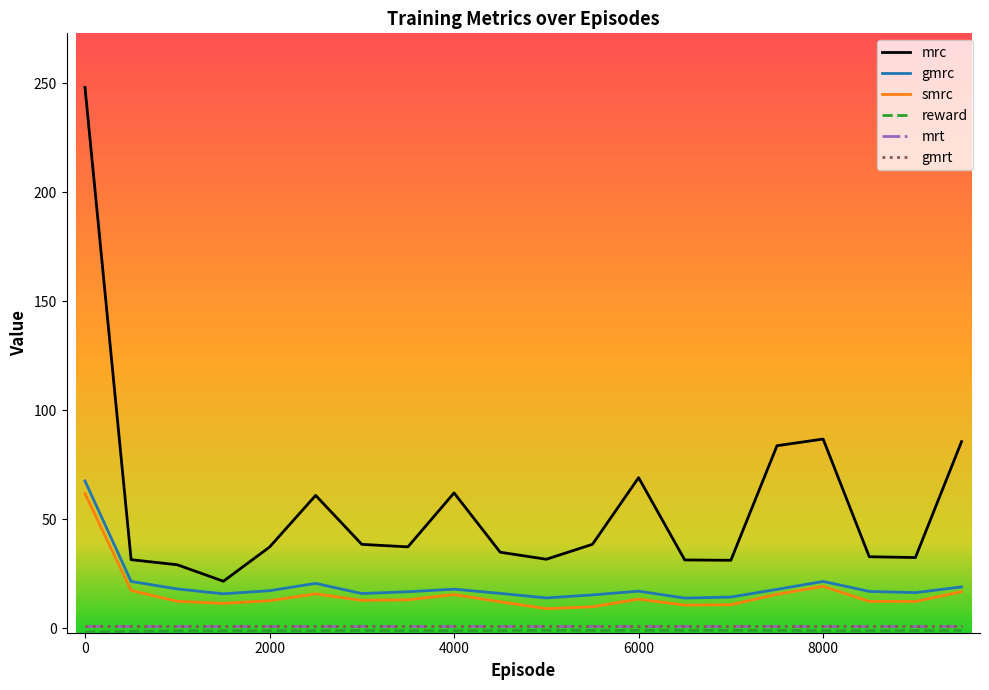

Which series has the widest spread of values?

mrc